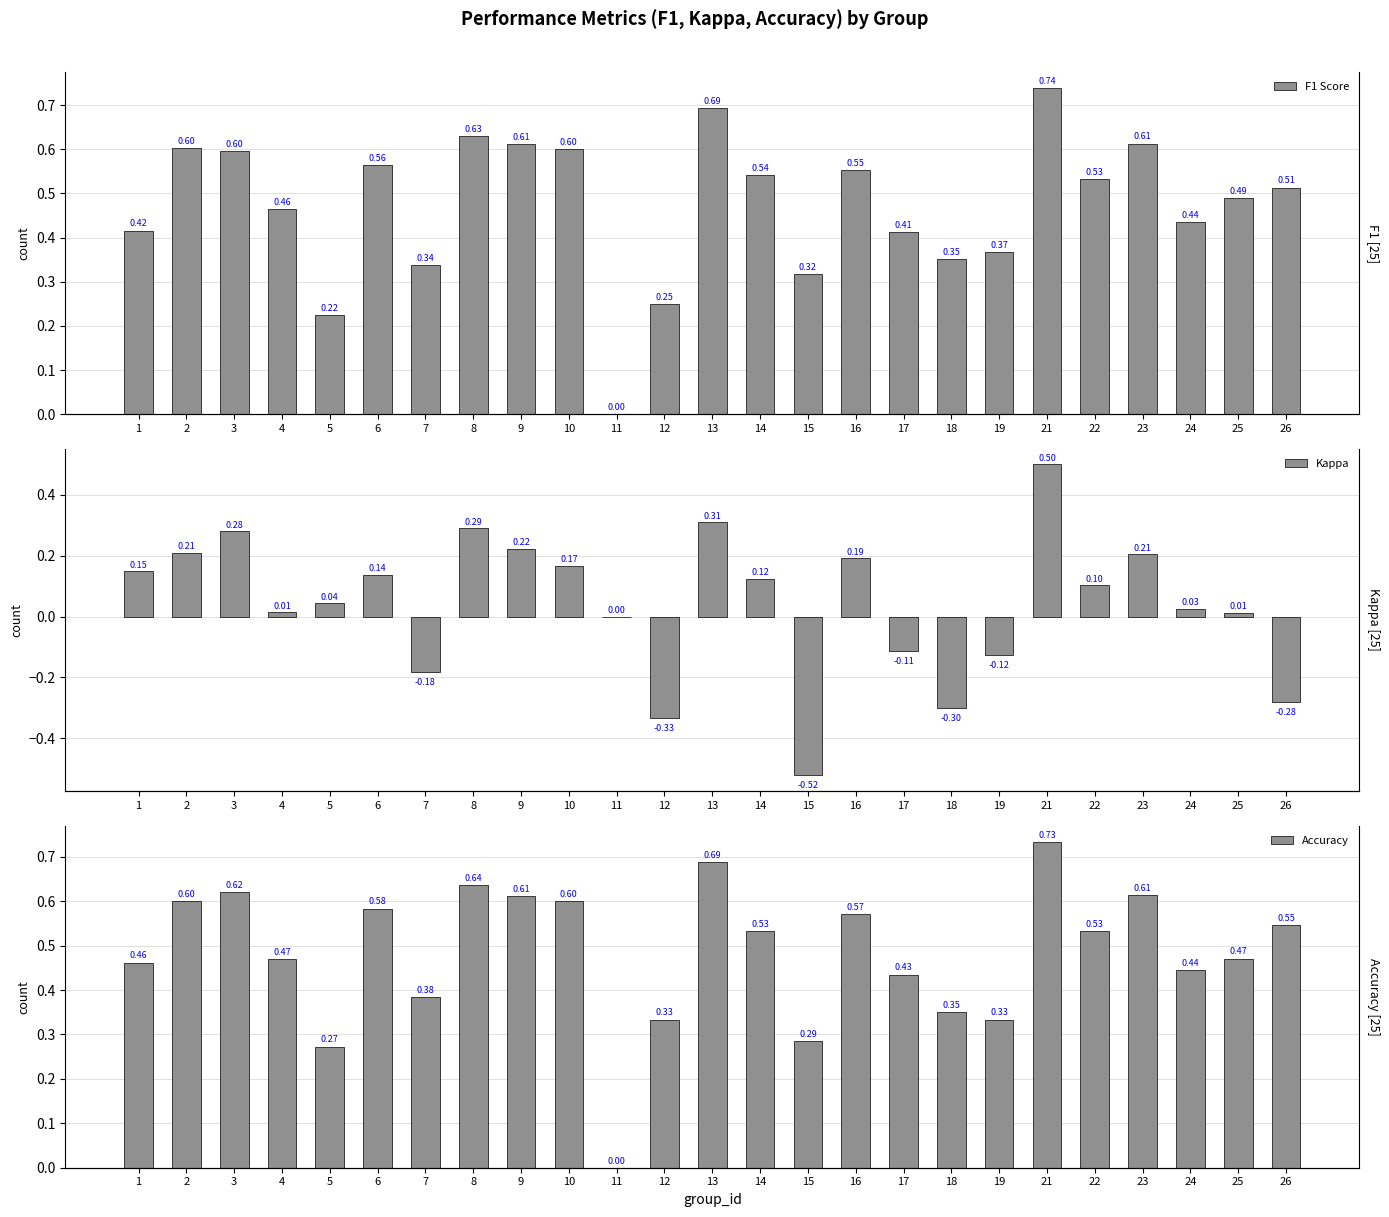

Which series has the widest spread of values?

Kappa